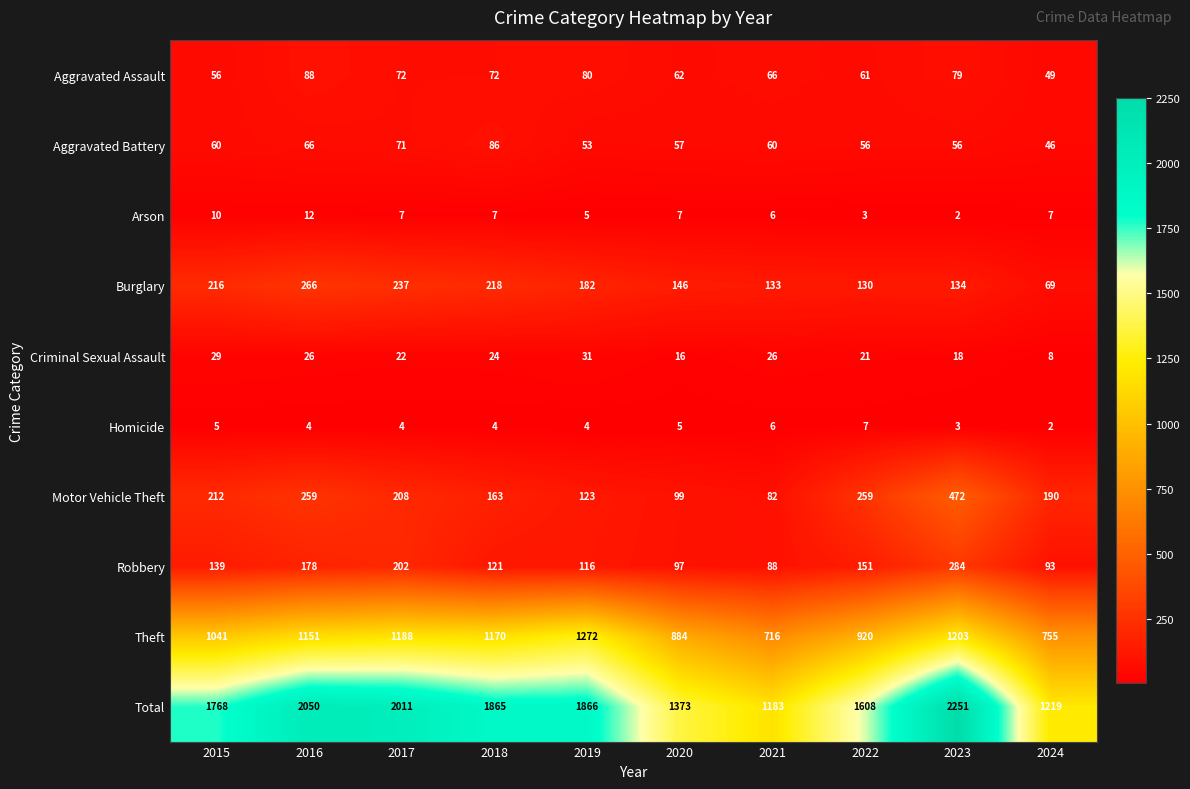

What is the difference between the second highest and second lowest values in the Burglary series?

107